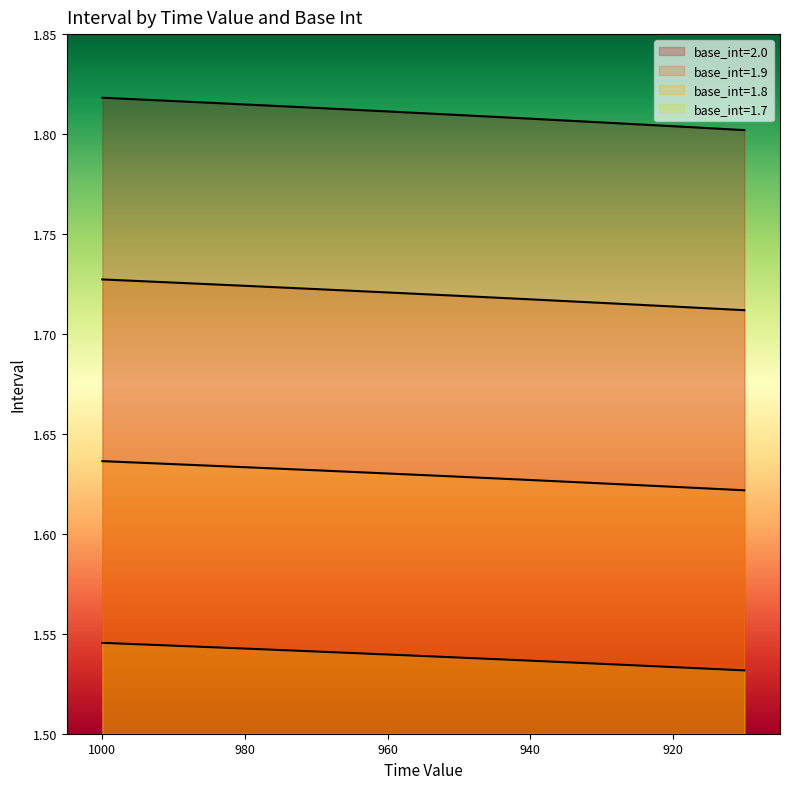

True or false: base_int=1.9 has more than 1 points higher than both neighbors.

False